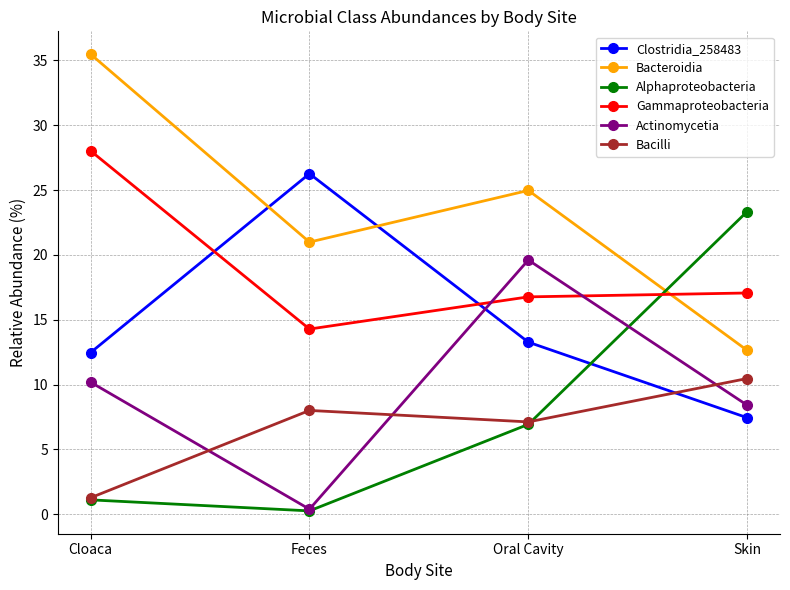

What is the sum of all Bacilli values?

26.9